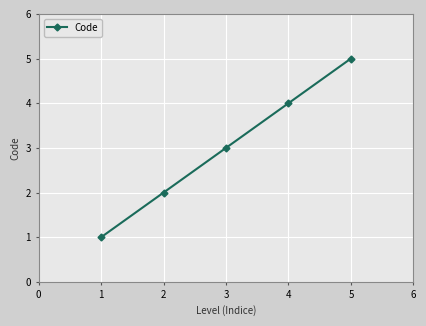

How many data points are less than 3?

2